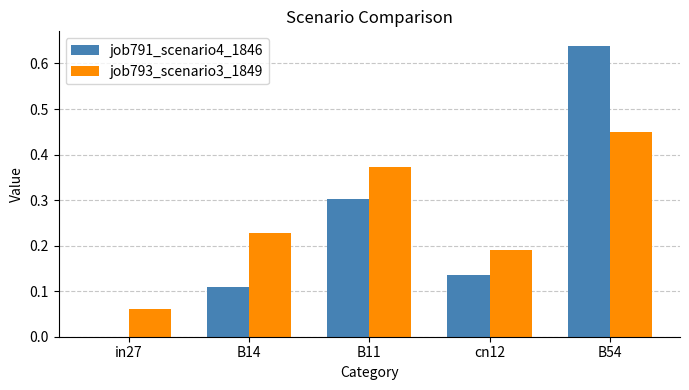

Which series has the largest range (max minus min)?

job791_scenario4_1846